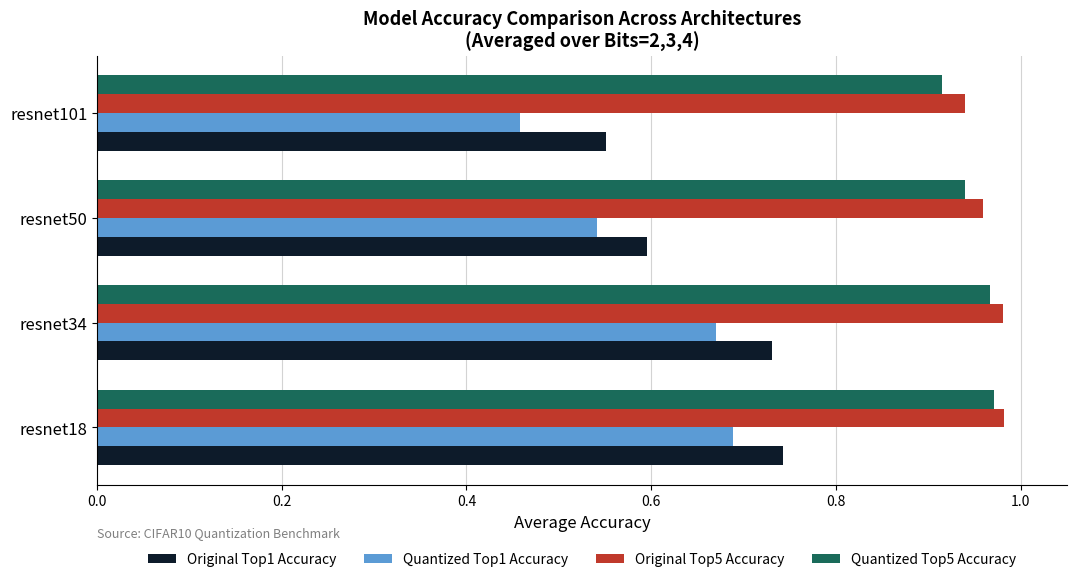

Which category has the lowest value across all series?

resnet101